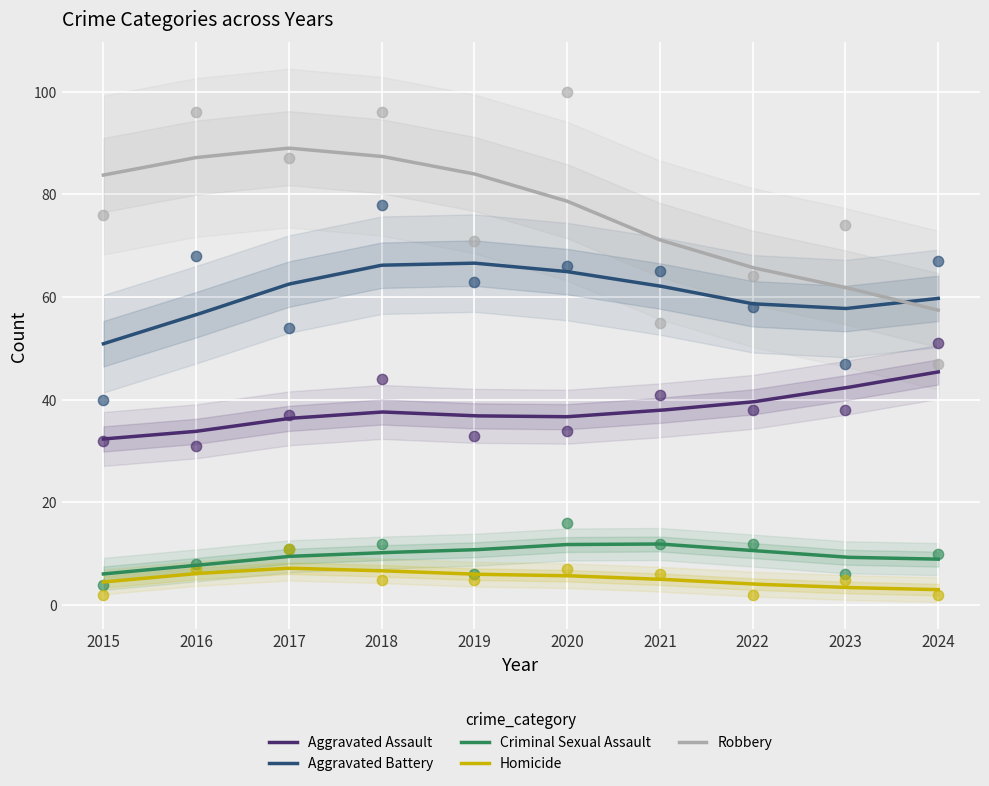

At which category is the sum across all series the highest?

2018